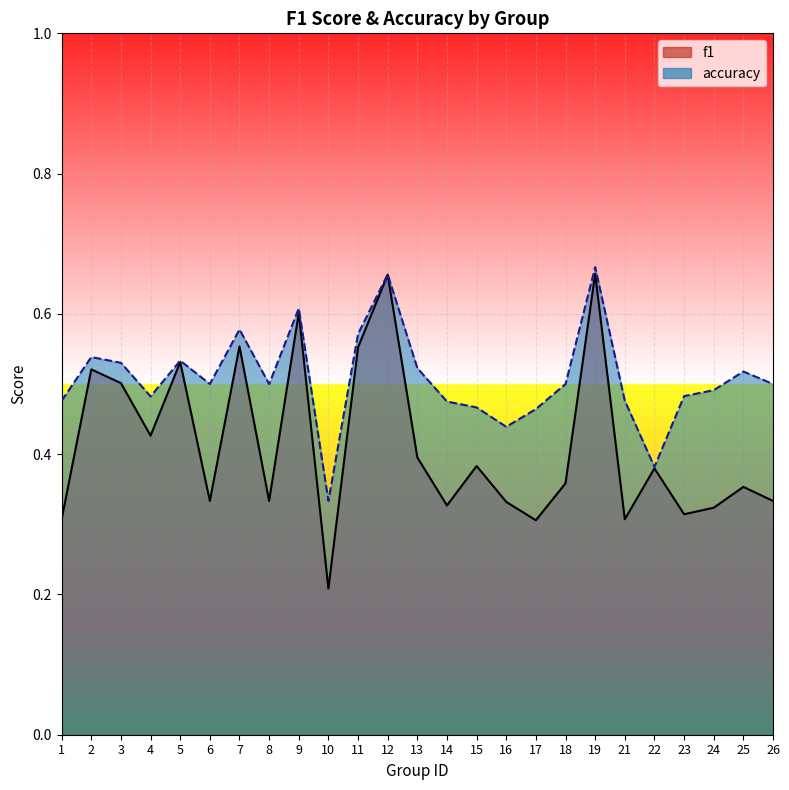

True or false: f1 has a value of 0.1 at 16.

False